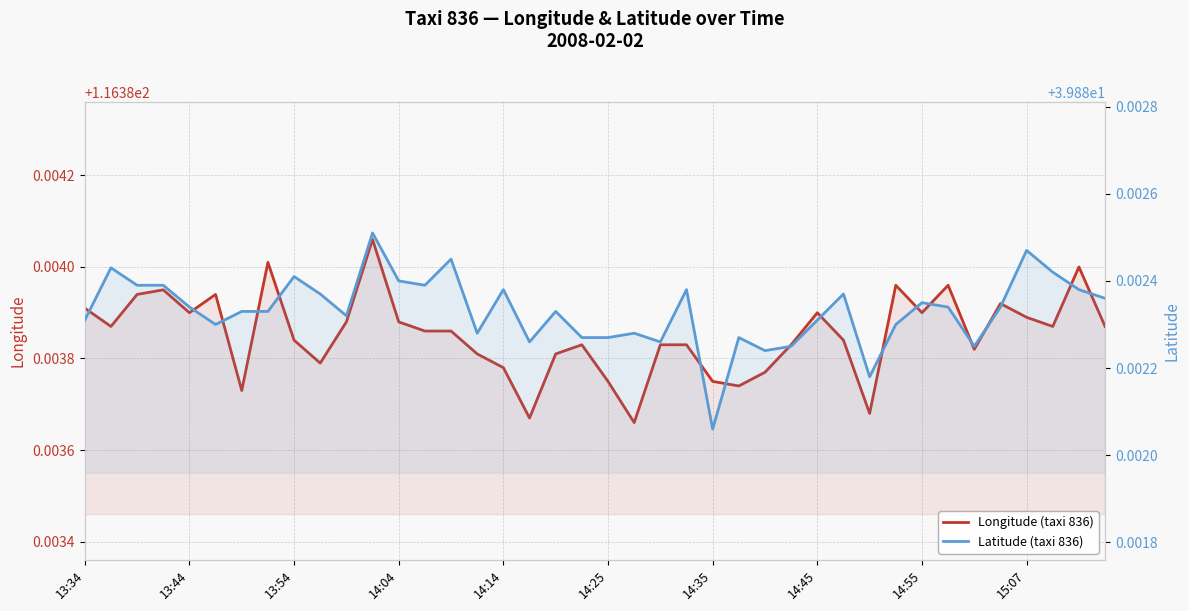

True or false: Latitude (taxi 836) and Longitude (taxi 836) cross at least once.

False